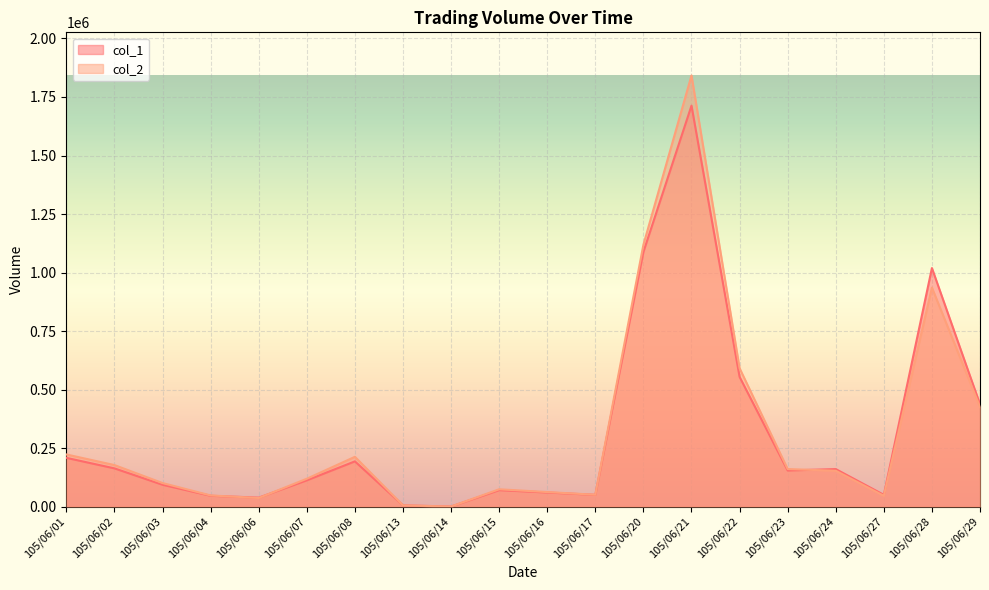

What is the value of the col_2 point at the 7th from the left?

212380